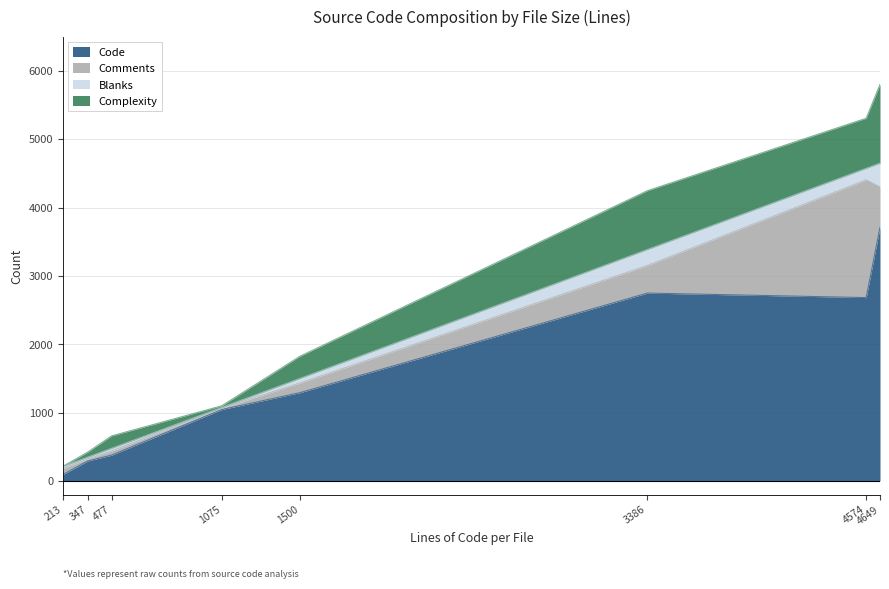

At which label is Code closest to 1902?

1500